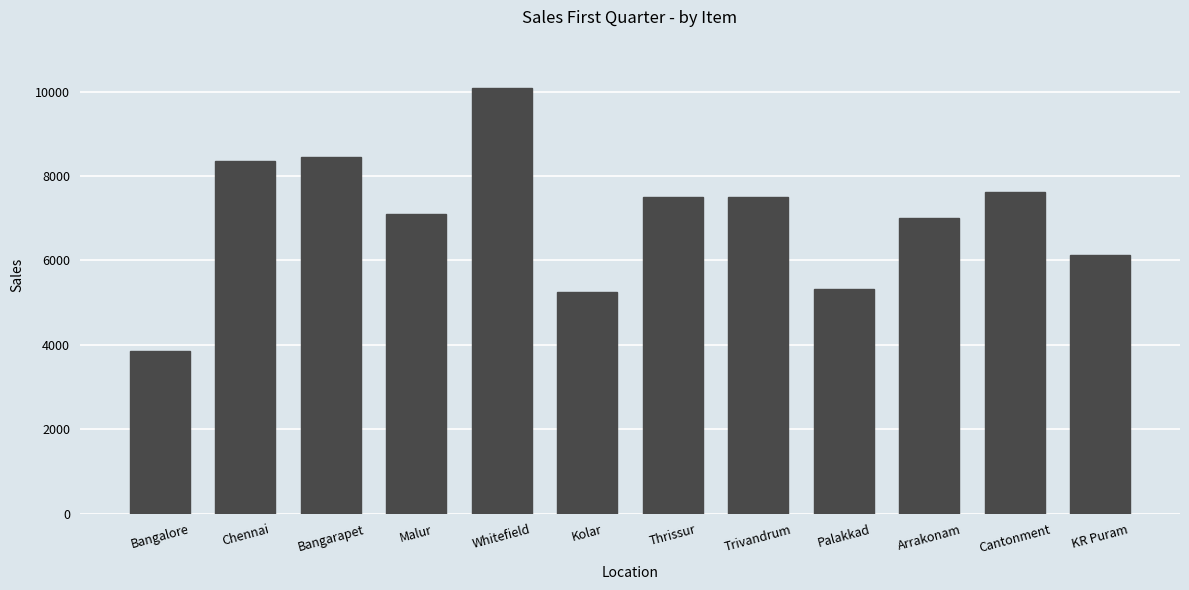

What value does the data have at Palakkad, to the nearest 10?

5320